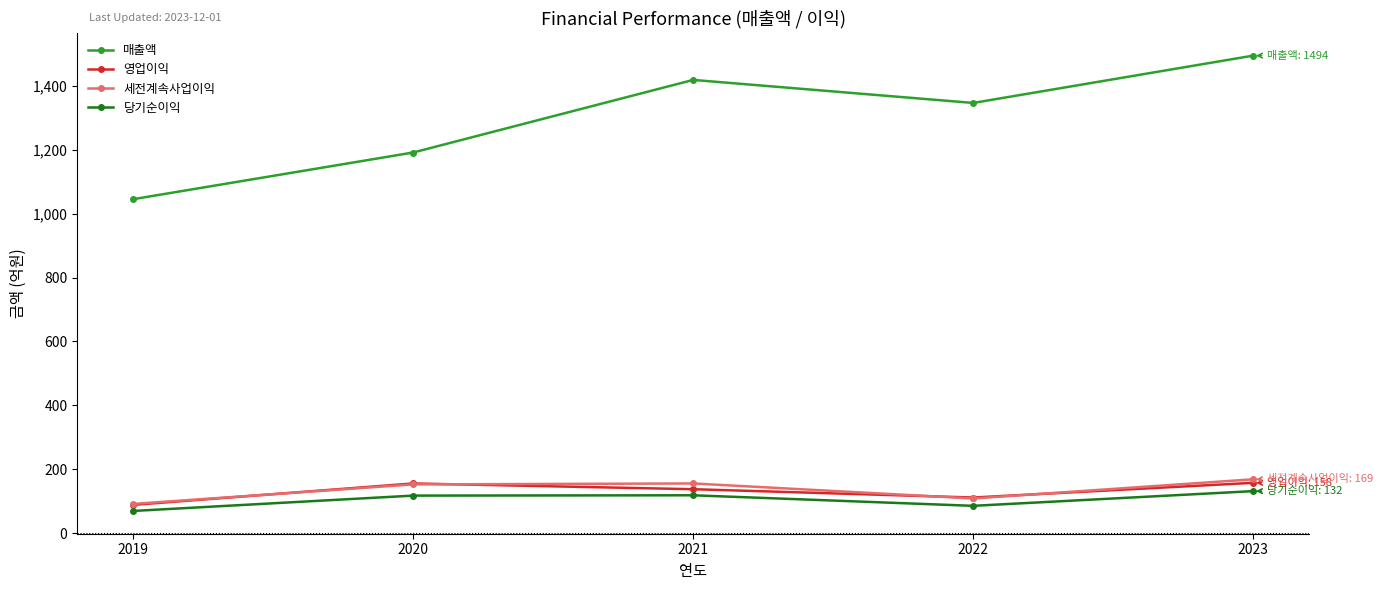

What is the highest value of the 당기순이익 series?

132